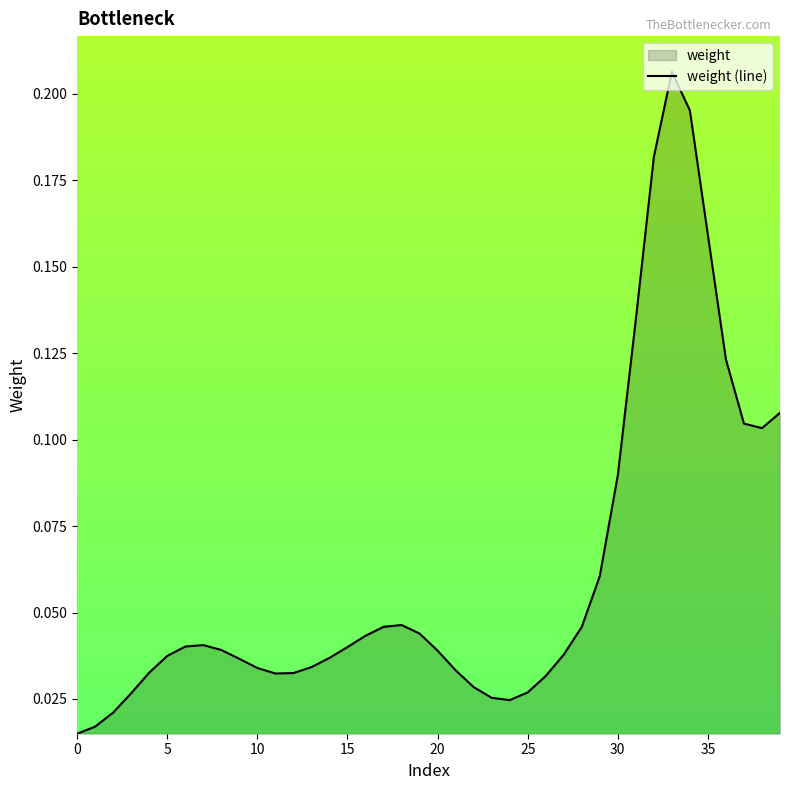

Reading right to left, what are all the values shown in this chart?

0.1	0.1	0.1	0.1	0.2	0.2	0.2	0.2	0.1	0.1	0.1	0.0	0.0	0.0	0.0	0.0	0.0	0.0	0.0	0.0	0.0	0.0	0.0	0.0	0.0	0.0	0.0	0.0	0.0	0.0	0.0	0.0	0.0	0.0	0.0	0.0	0.0	0.0	0.0	0.0